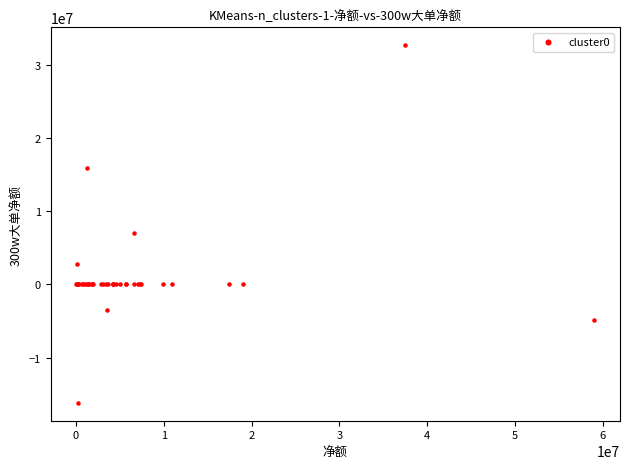

What Y value in the scatter plot is closest to 8233965?

6962850